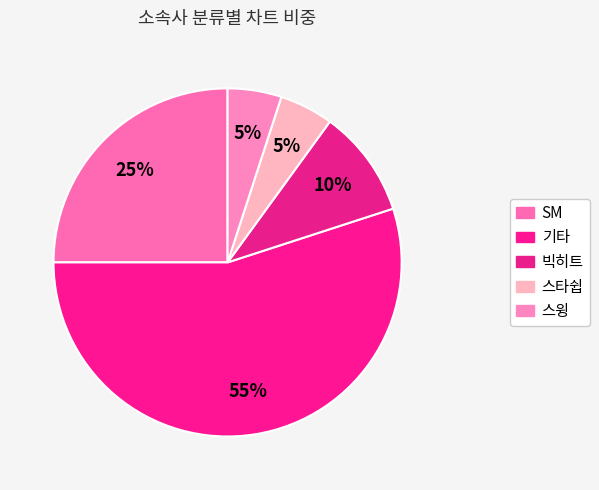

Approximately how many times larger is the value at SM compared to 기타?

0.5